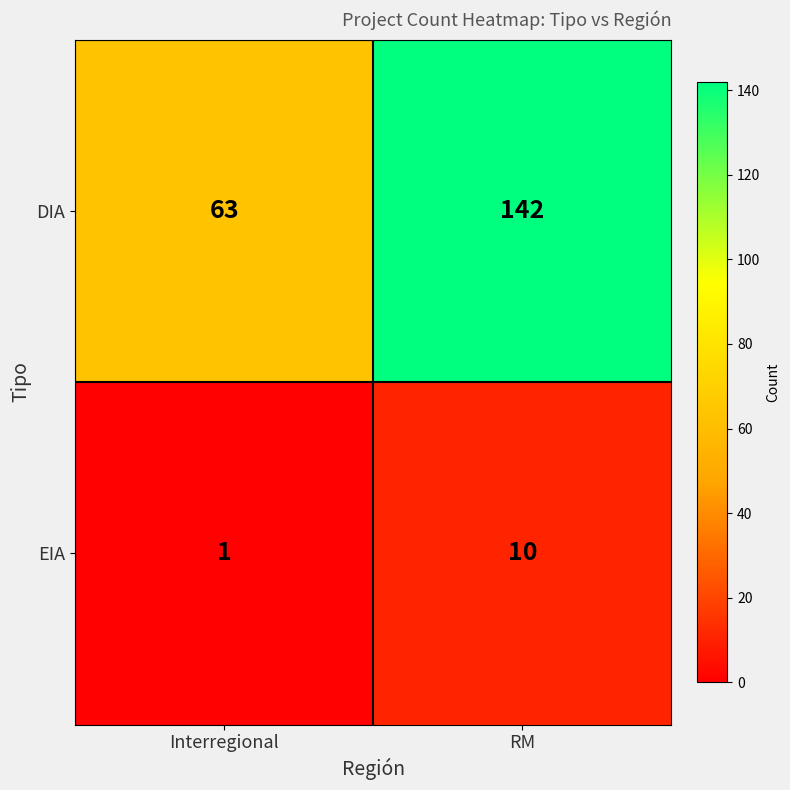

True or false: DIA has a value of 25 at Interregional.

False